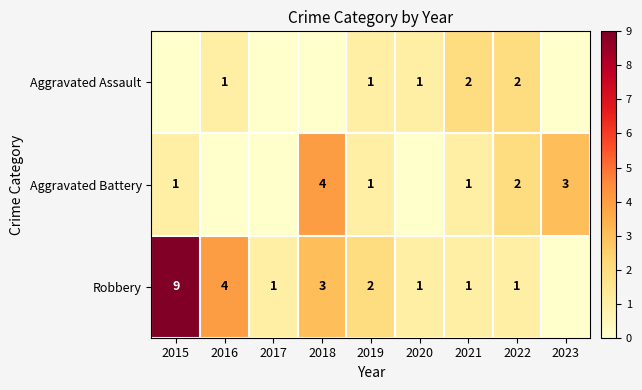

At which category does the chart reach its peak across all series?

2015